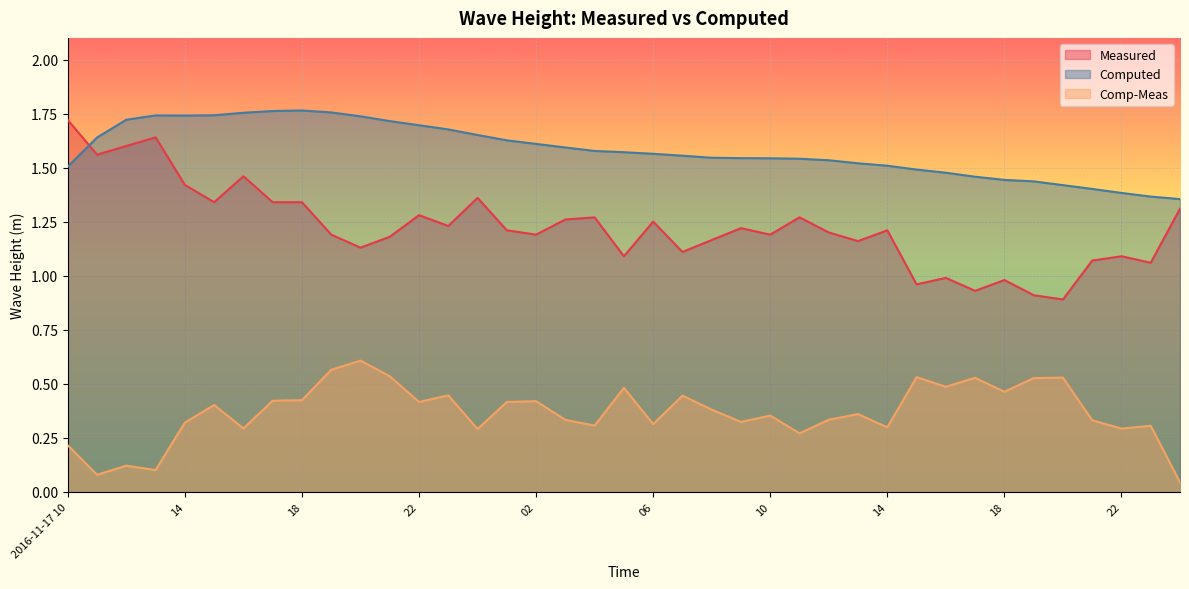

What is the difference between the maximum and minimum values in the Measured series?

0.8